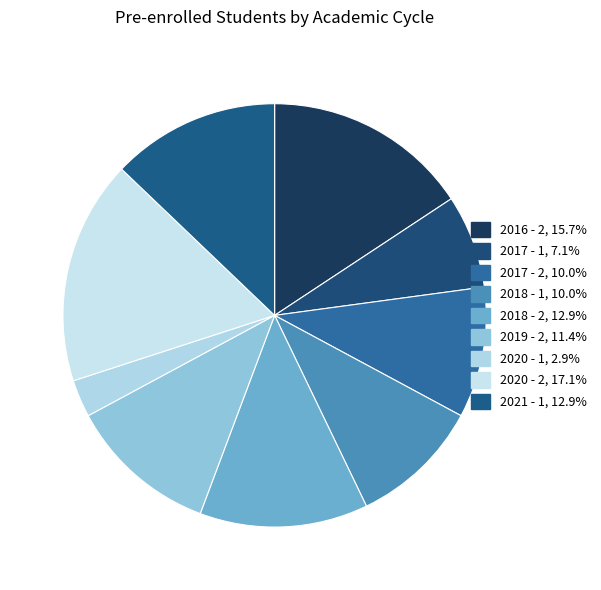

Is there any slice that represents more than half of the pie?

No